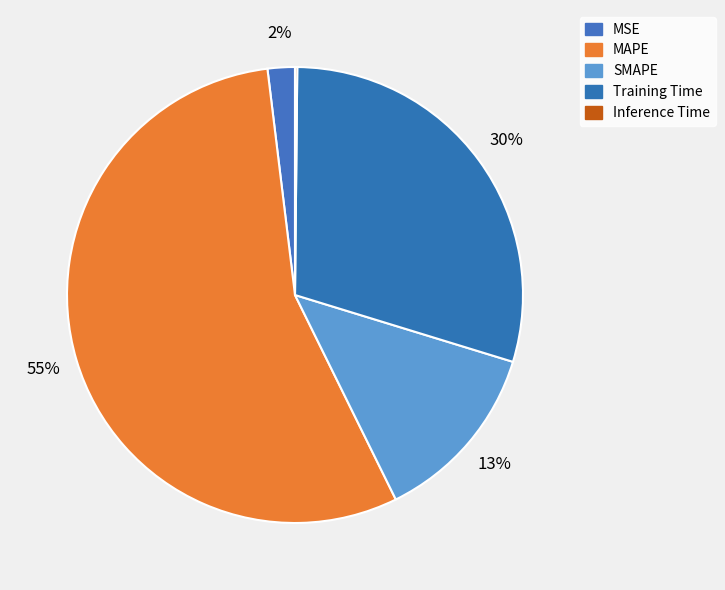

What percentage do SMAPE and MSE together represent?

14.9%